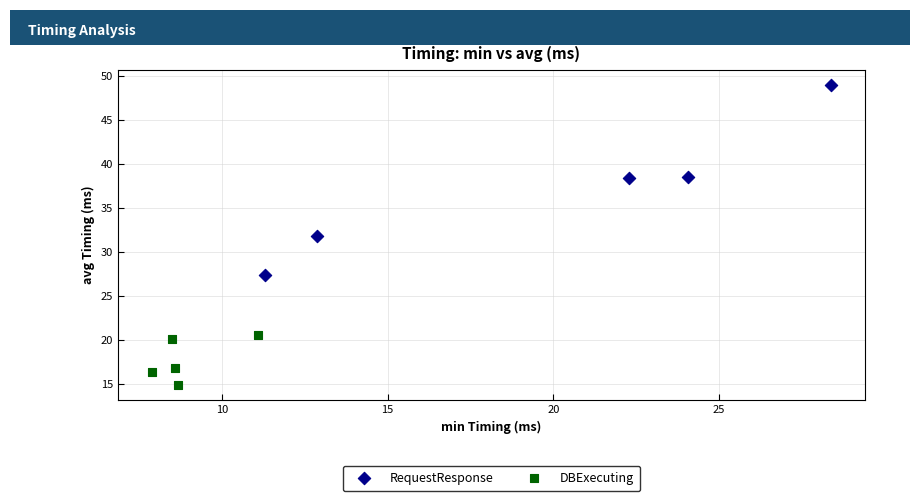

Which series reaches the maximum Y coordinate?

RequestResponse